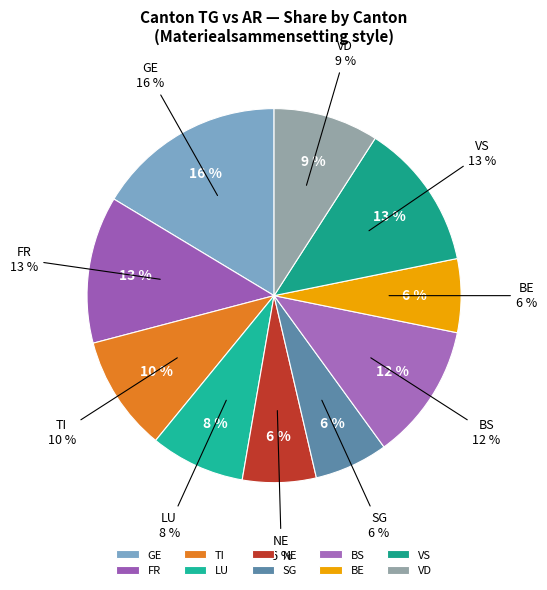

To the nearest percent, what percentage of the pie is LU?

8%